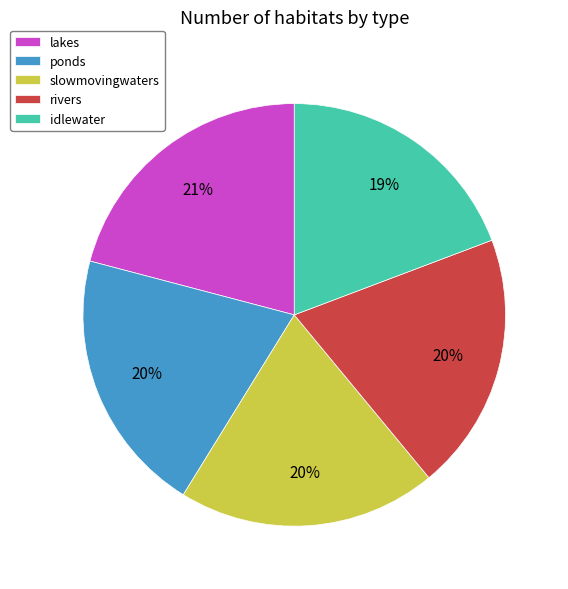

To the nearest percent, what is the average slice percentage?

20%